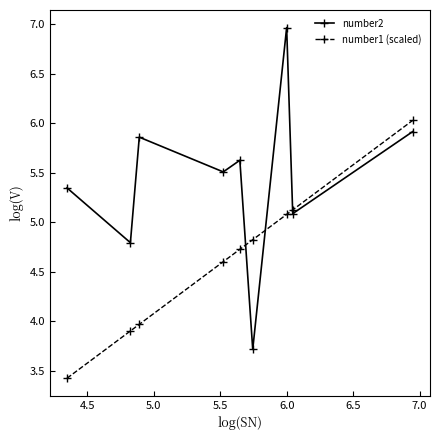

List the series in order of their overall mean, highest first.

number2, number1 (scaled)